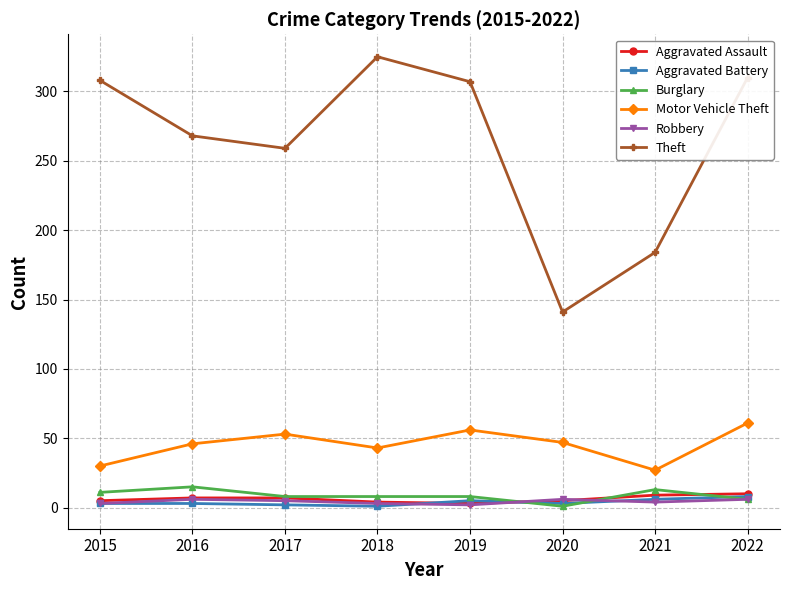

Which series has the largest total across all categories?

Theft